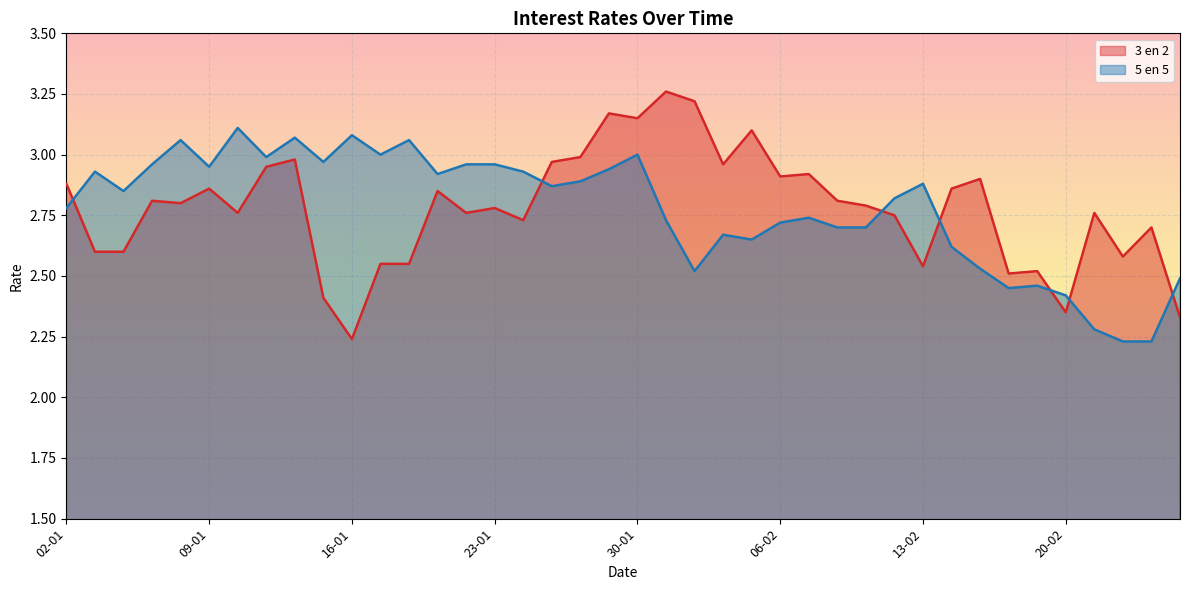

Rank the categories by 3 en 2 value from lowest to highest.

16-01, 26-02, 20-02, 15-01, 18-02, 19-02, 13-02, 19-01, 20-01, 24-02, 05-01, 06-01, 25-02, 26-01, 12-02, 12-01, 22-01, 23-02, 23-01, 11-02, 08-01, 07-01, 10-02, 21-01, 09-01, 16-02, 02-01, 17-02, 06-02, 09-02, 13-01, 04-02, 27-01, 14-01, 28-01, 05-02, 30-01, 29-01, 03-02, 02-02